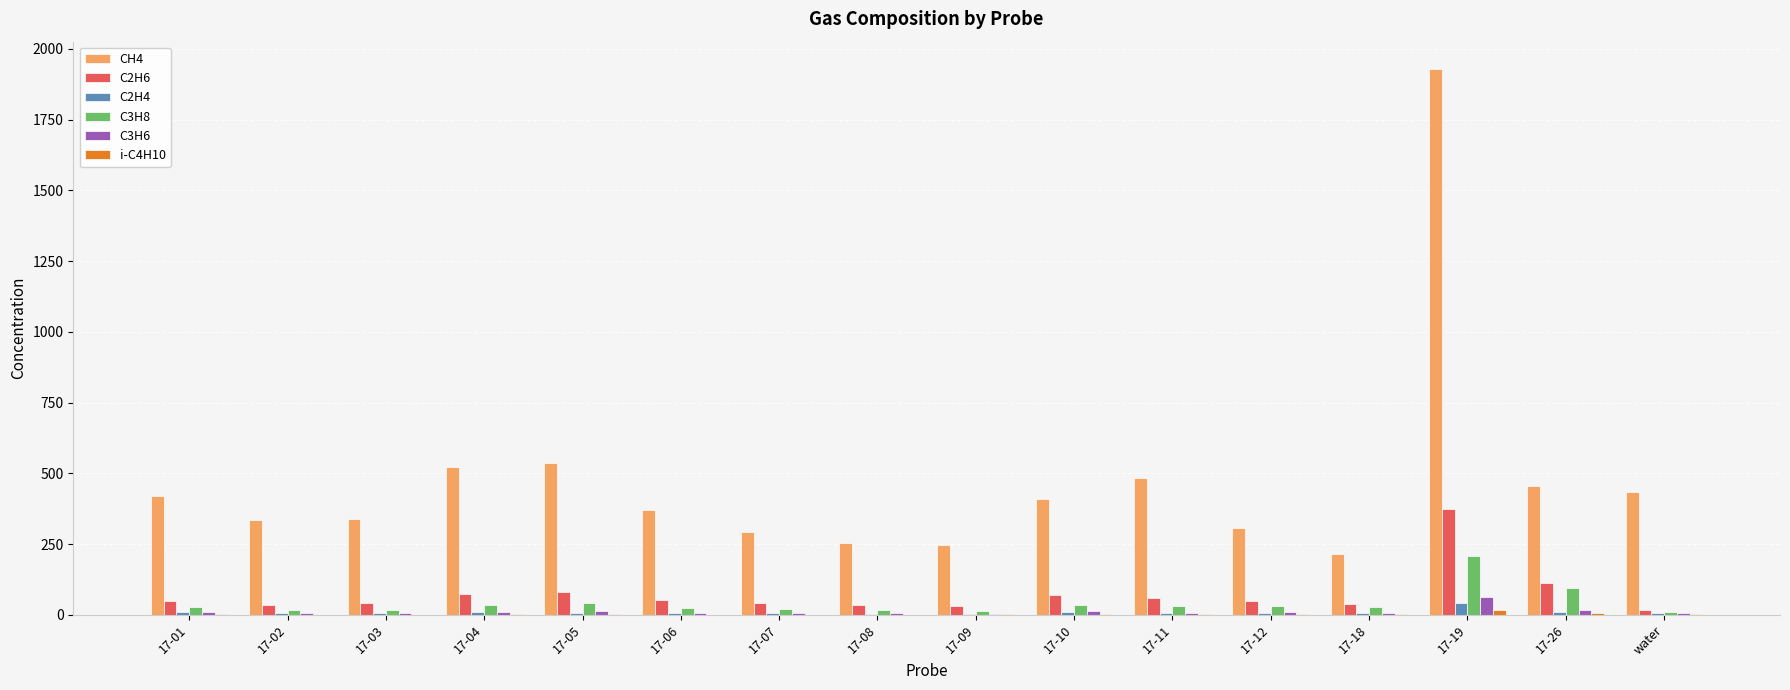

What is the sum of all C2H6 values?

1160.5